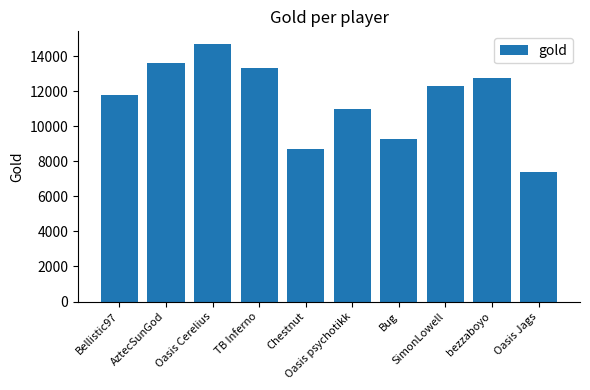

Rank the categories by value from highest to lowest.

Oasis Cerelius, AztecSunGod, TB Inferno, bezzaboyo, SimonLowell, Bellistic97, Oasis psychotikk, Bug, Chestnut, Oasis Jags